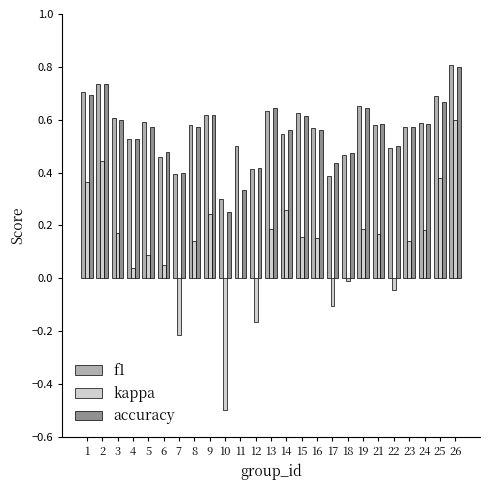

What is the sum of all kappa values?

2.9